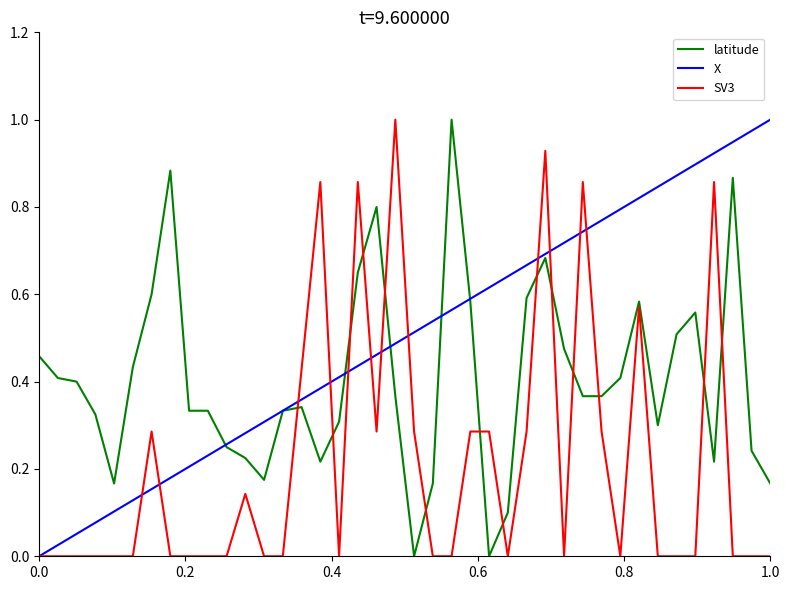

List the series in order of their overall mean, lowest first.

SV3, latitude, X